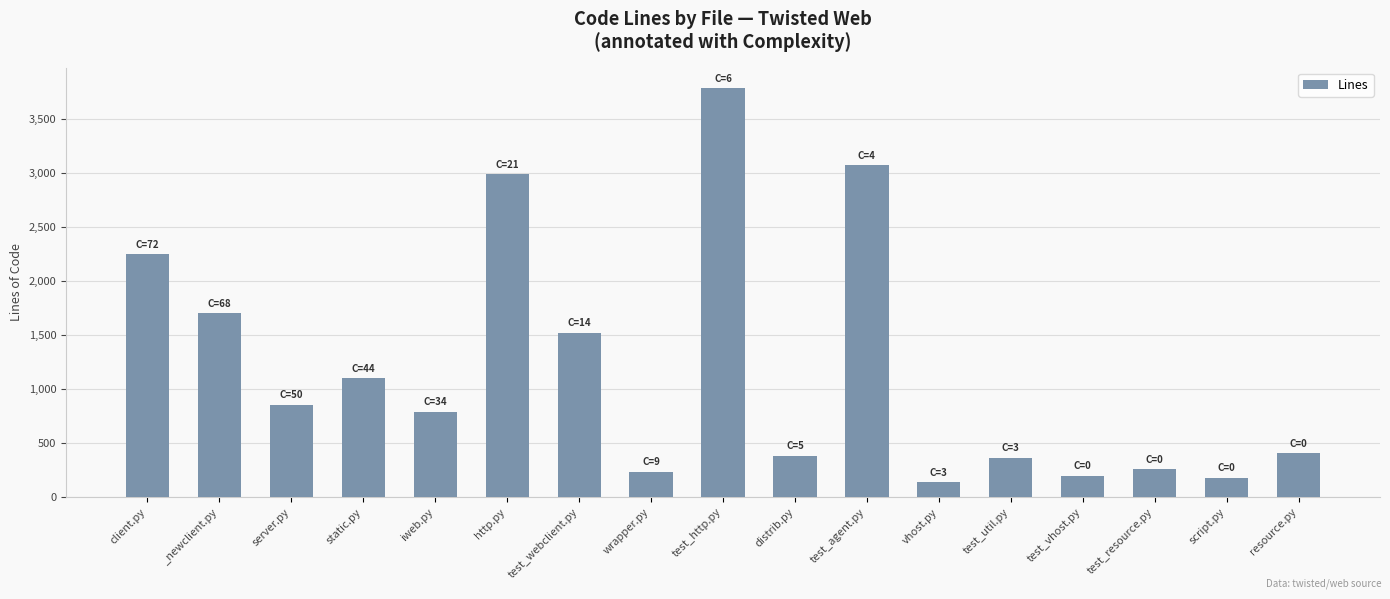

What is the value of the 5th bar from the left?

792